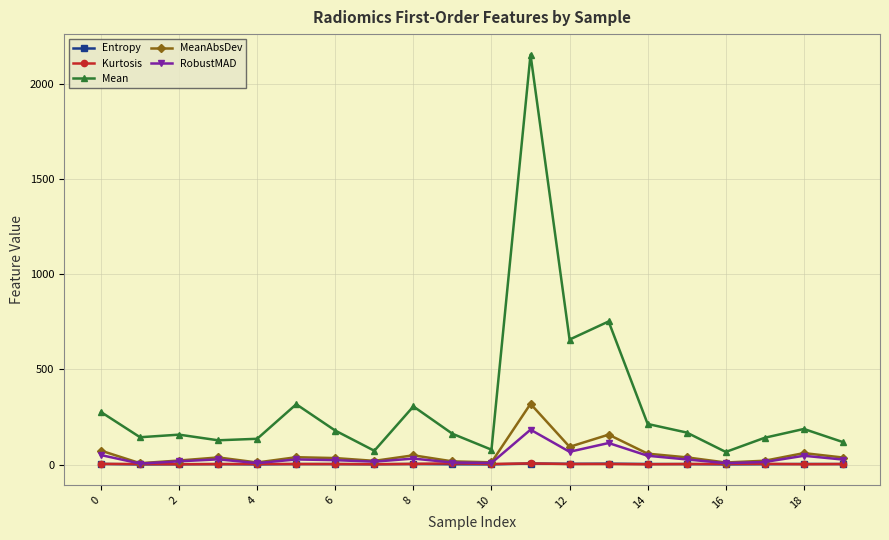

What is the value of the Mean point at the 10th from the left?

162.0